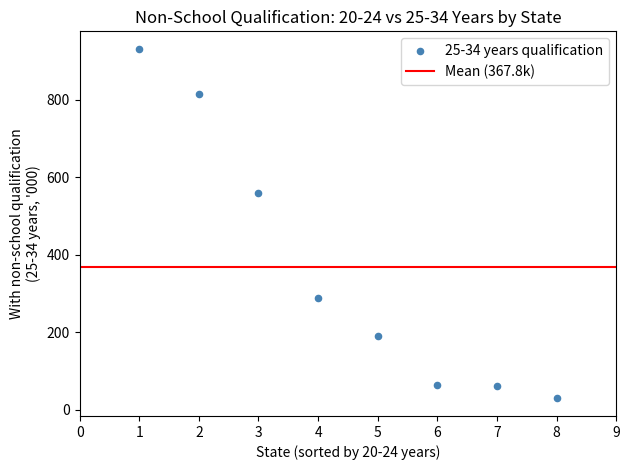

What Y value in the scatter plot is closest to 480?

558.6